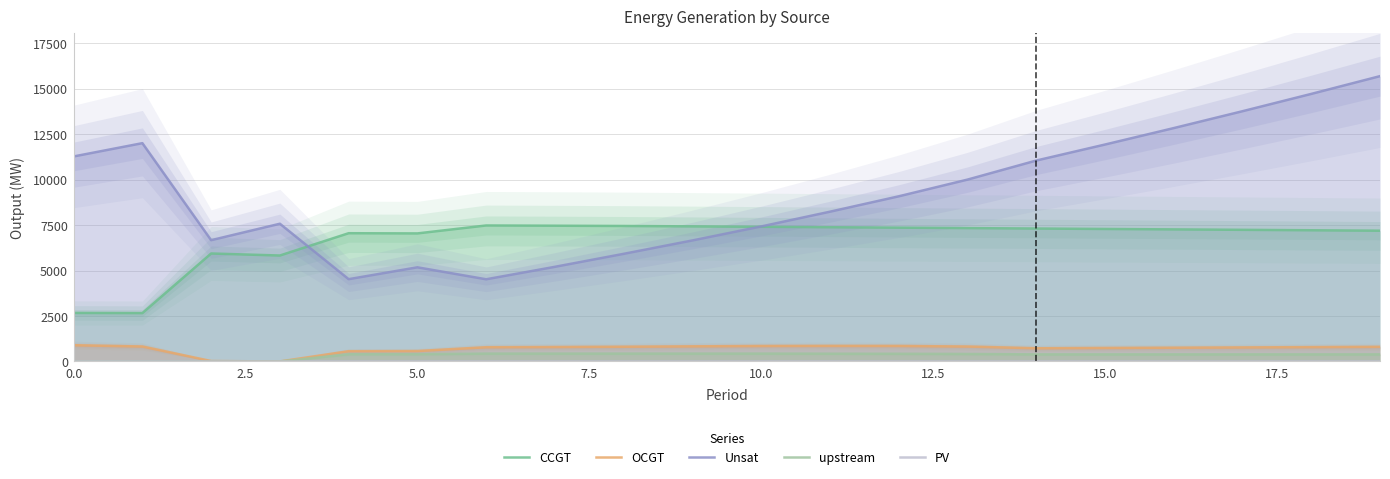

True or false: OCGT has a value of 893 at 0.0.

True